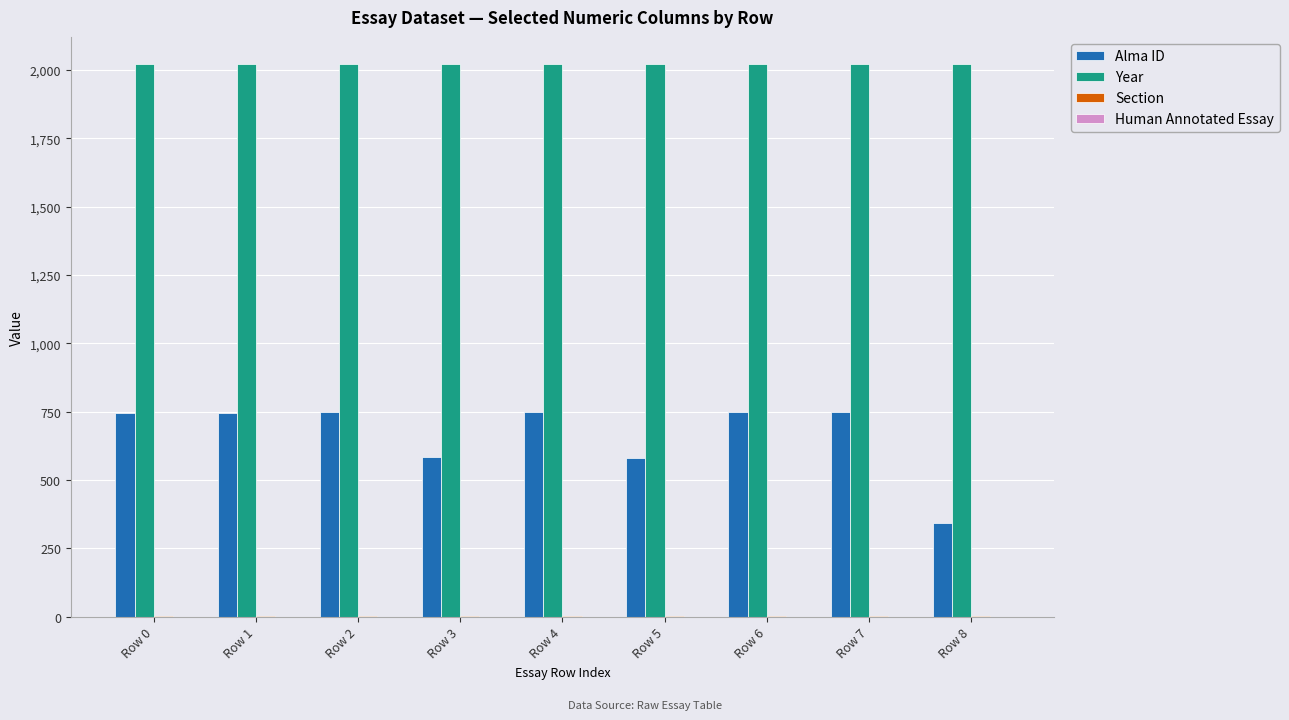

The value of Alma ID at Row 1 is 493. True or false?

False